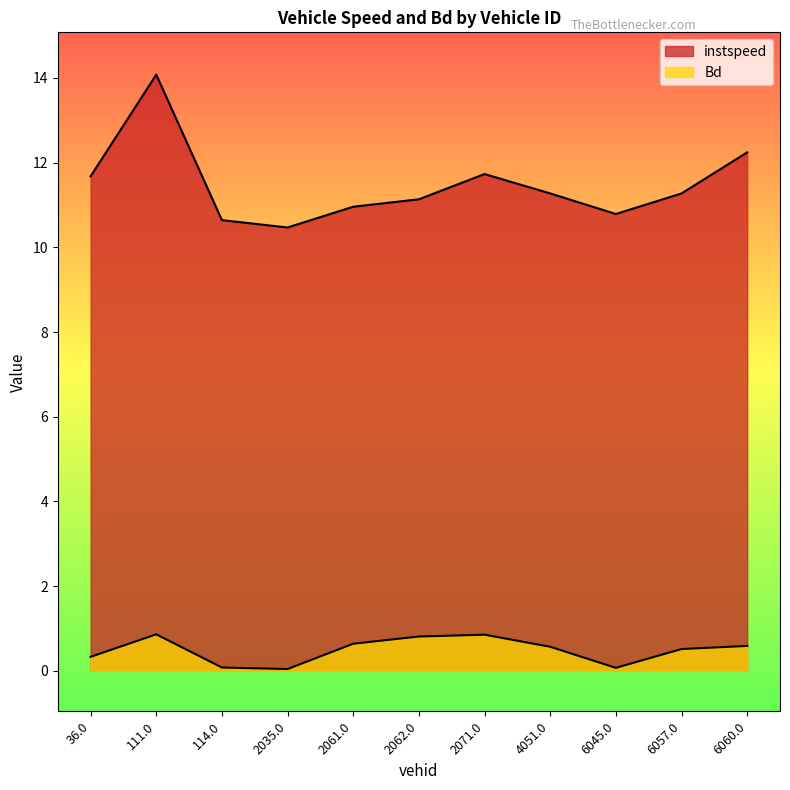

What is the sum of the instspeed values at 111.0 and 2035.0?

24.5